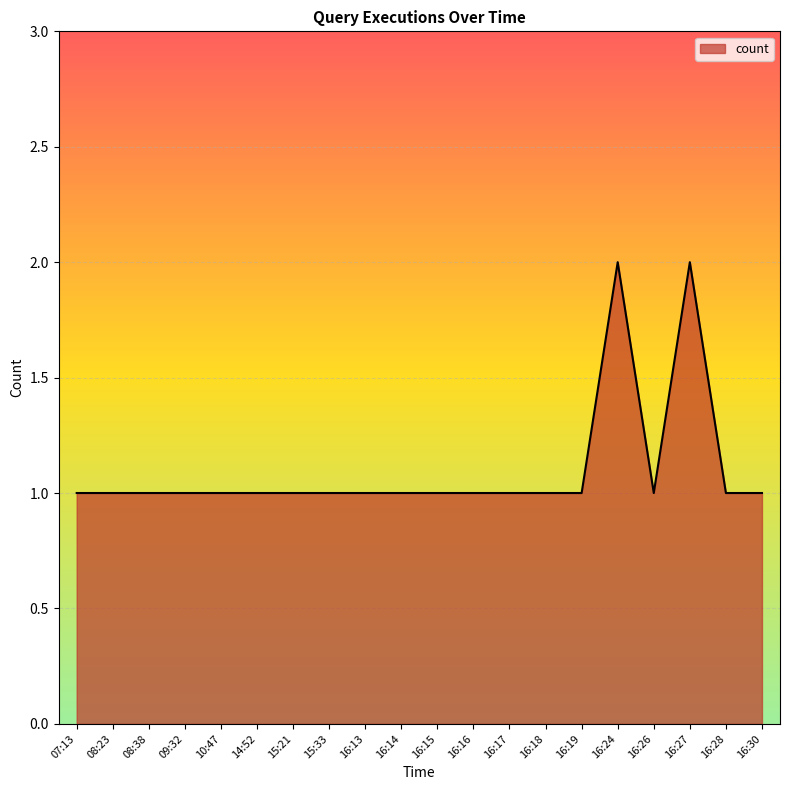

Count the values in the range 1 to 2.

20